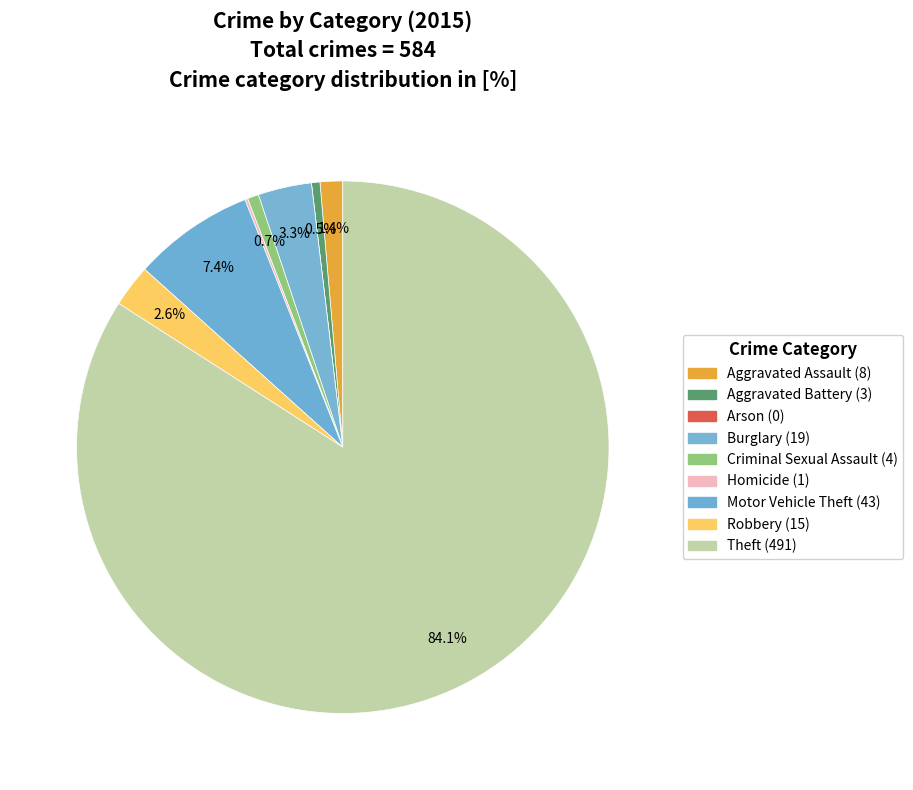

Count the number of slices in the pie.

9